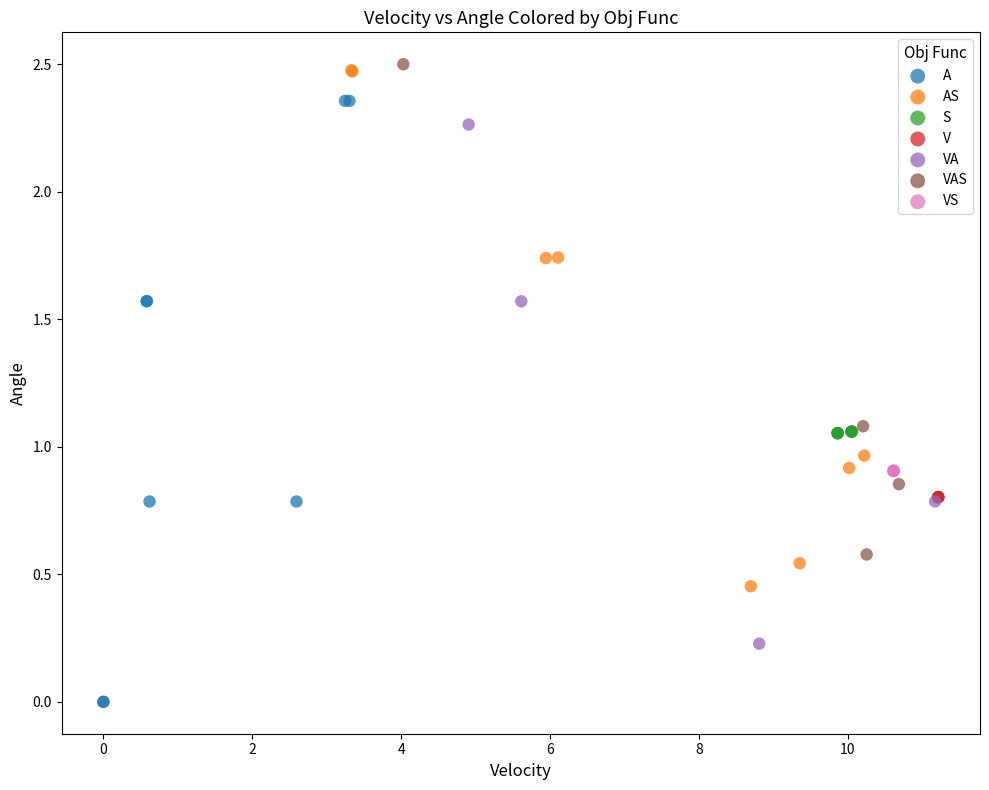

Which series reaches the minimum Y coordinate?

A